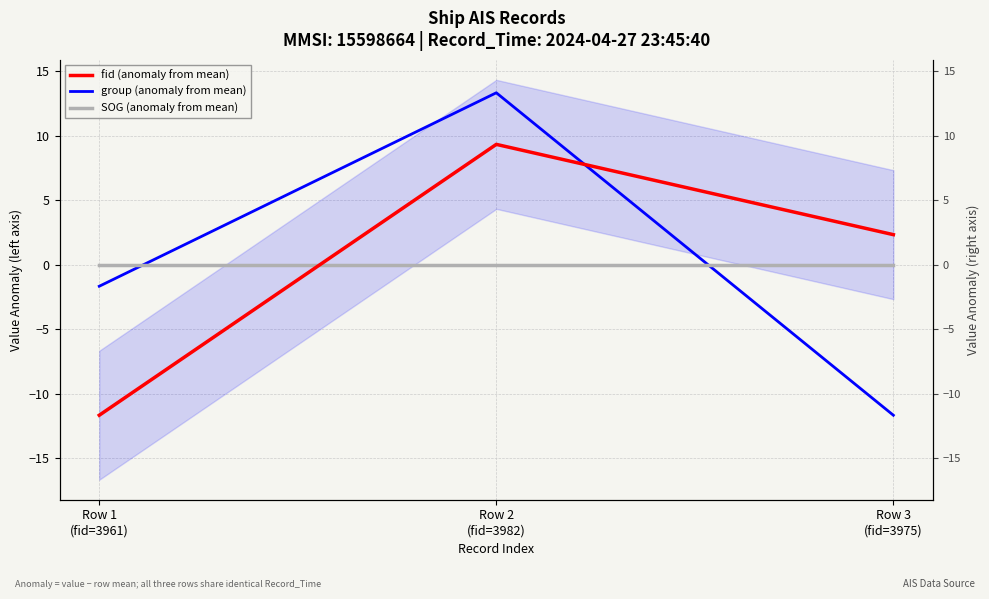

At how many categories does at least one series exceed 0?

2